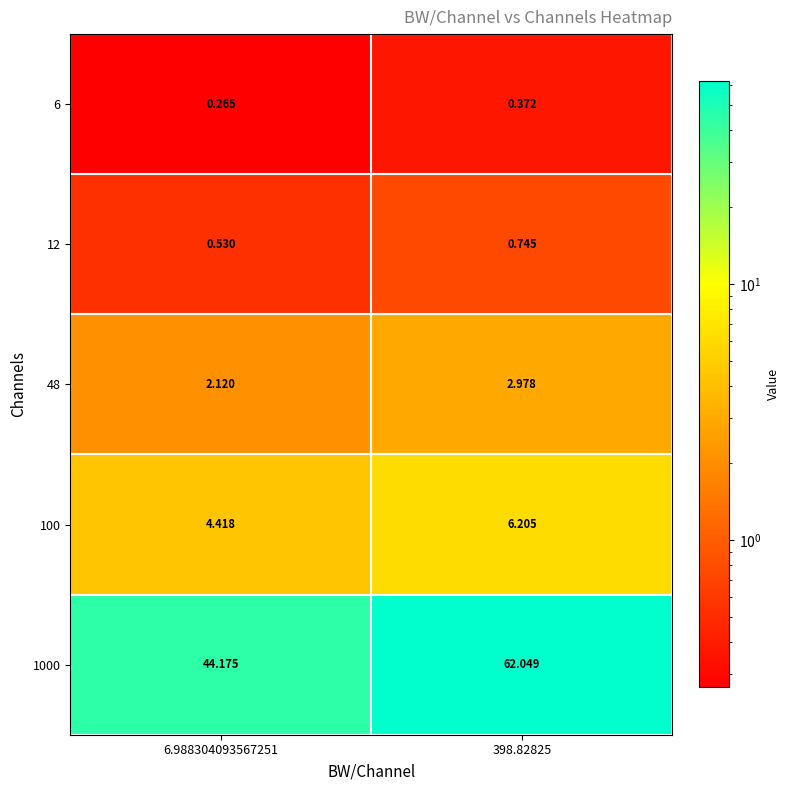

At which category is the sum across all series the highest?

398.82825